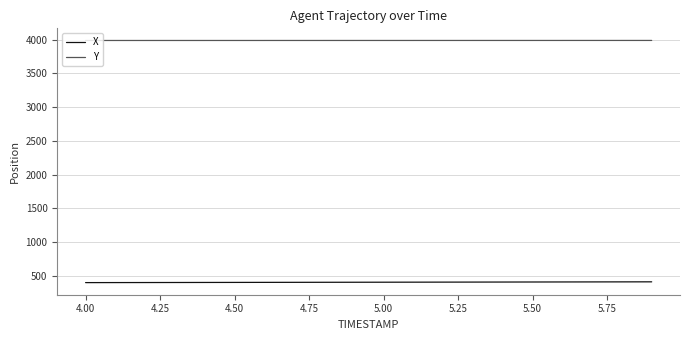

Which series has the largest total across all categories?

Y